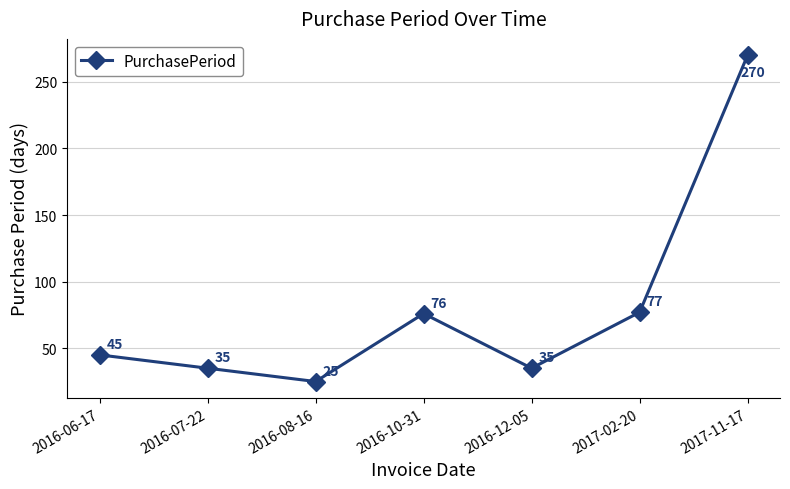

The chart shows a value of 77 at 2017-02-20. True or false?

True